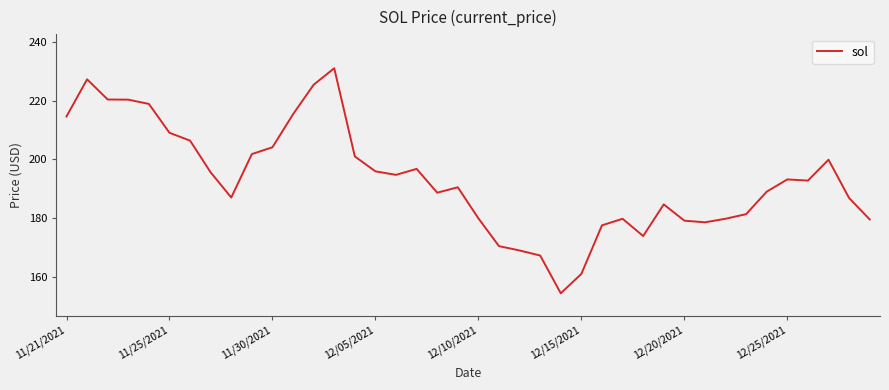

Count the number of values greater than 192.

20